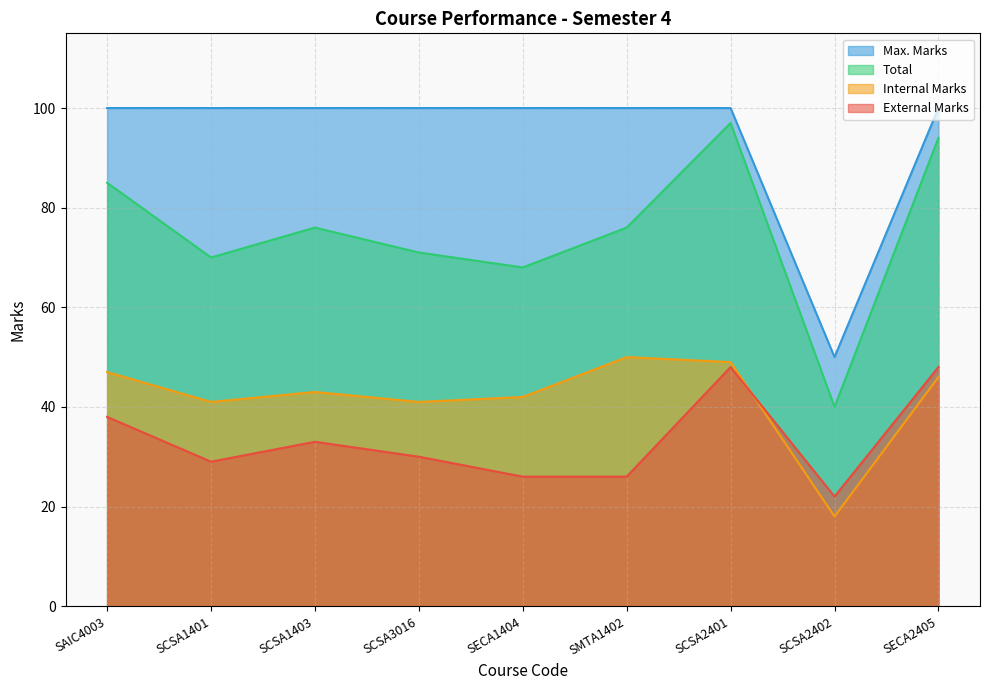

Is it true that Internal Marks equals 17 at SCSA3016?

False